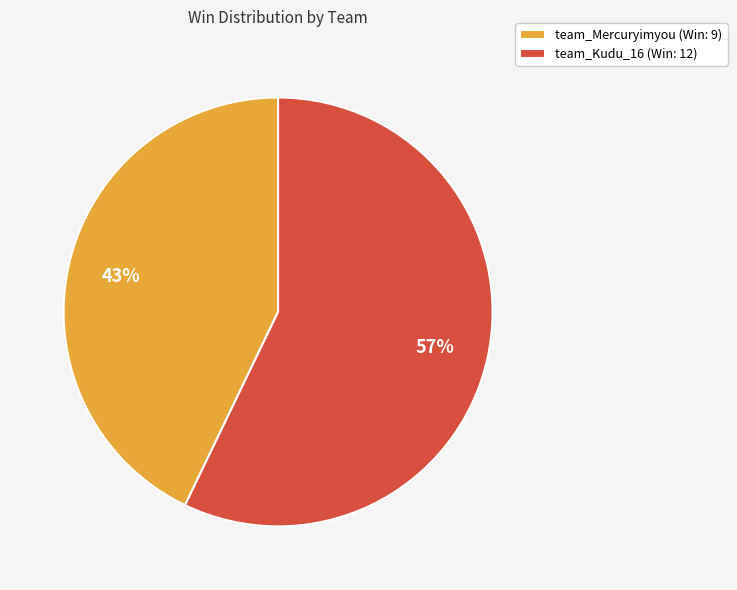

Which category has the smallest portion of the pie?

team_Mercuryimyou